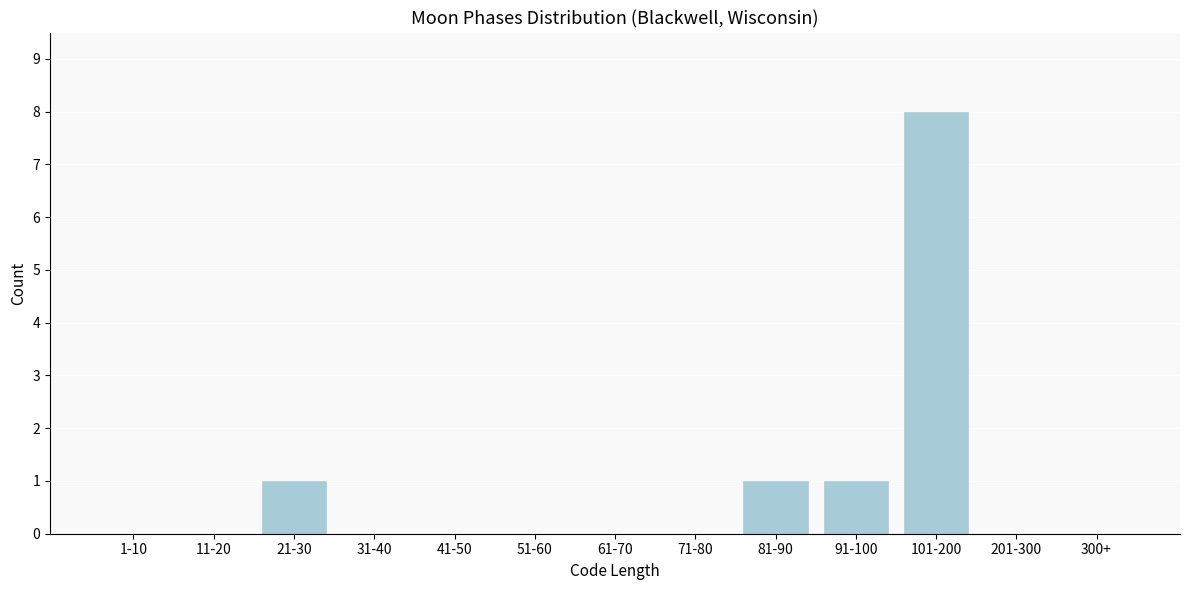

Reading right to left, extract all data points from this chart.

300+=0	201-300=0	101-200=8	91-100=1	81-90=1	71-80=0	61-70=0	51-60=0	41-50=0	31-40=0	21-30=1	11-20=0	1-10=0